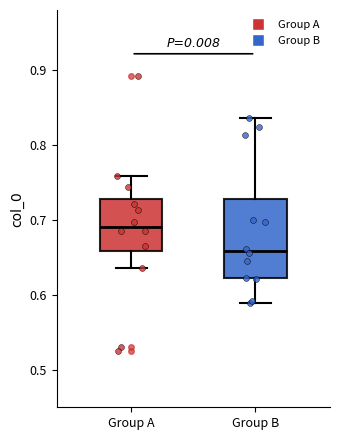

Where does the median line of the box for Group B sit on the y-axis? The values are not printed on the chart, so give them approximately, as read against the axis.

0.66